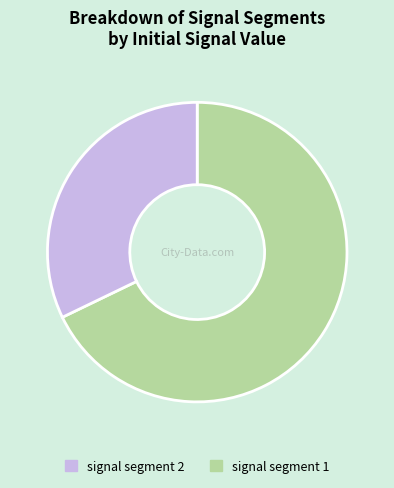

Is there a majority slice in this chart?

Yes